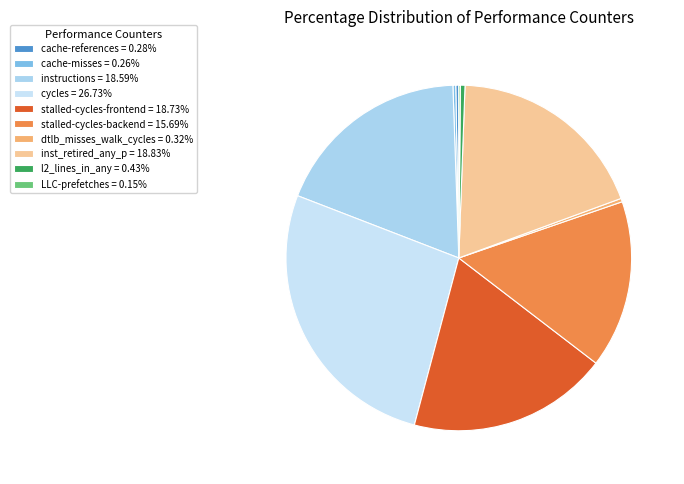

Is there a majority slice in this chart?

No